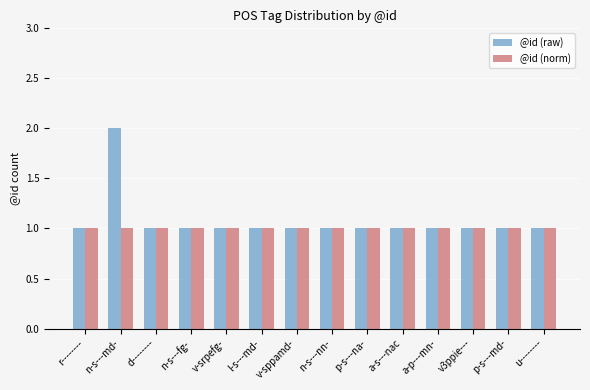

List the series in order of their peak value, lowest first.

@id (norm), @id (raw)